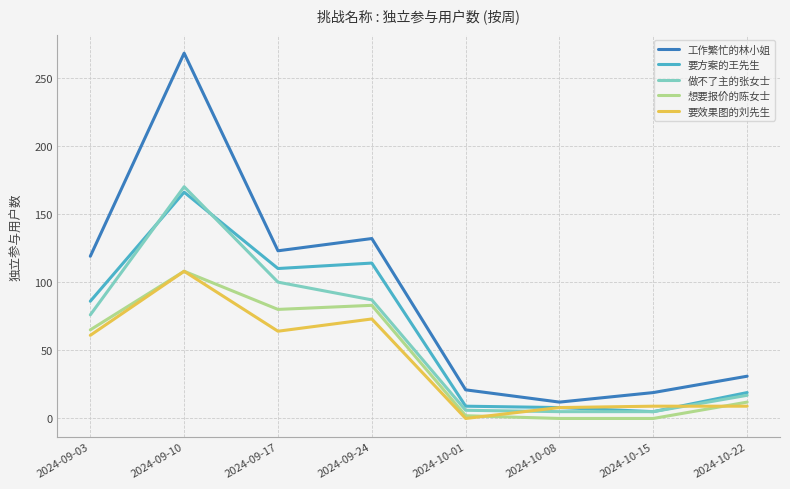

Which series has the widest spread of values?

工作繁忙的林小姐